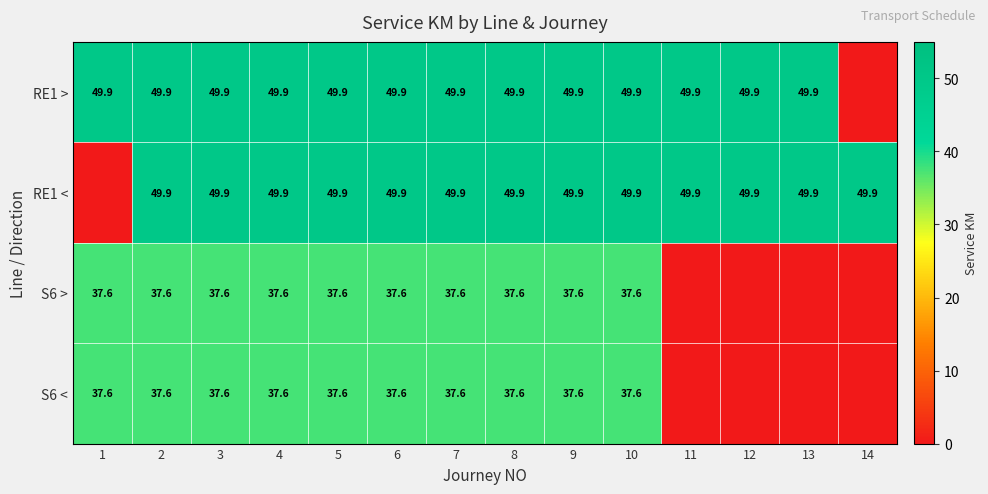

The RE1 < series shows 71.9 at 8. True or false?

False